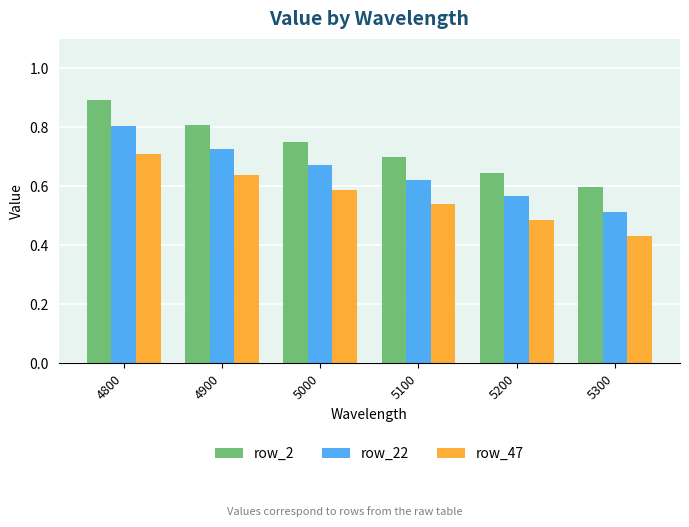

Where is row_2 nearest to the value 0?

5300